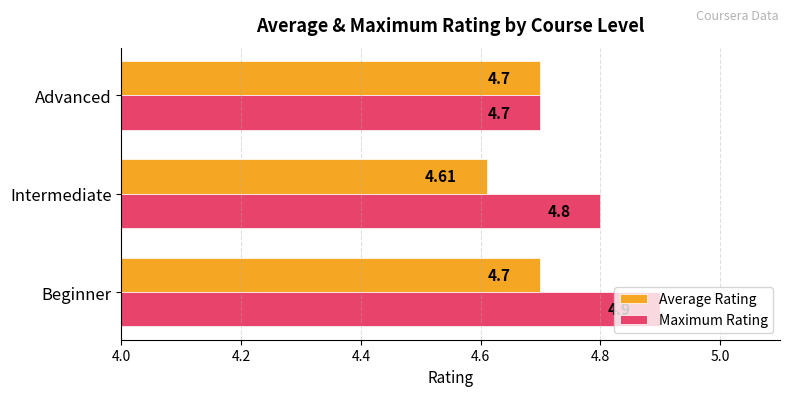

Where is Average Rating nearest to the value 4?

Intermediate